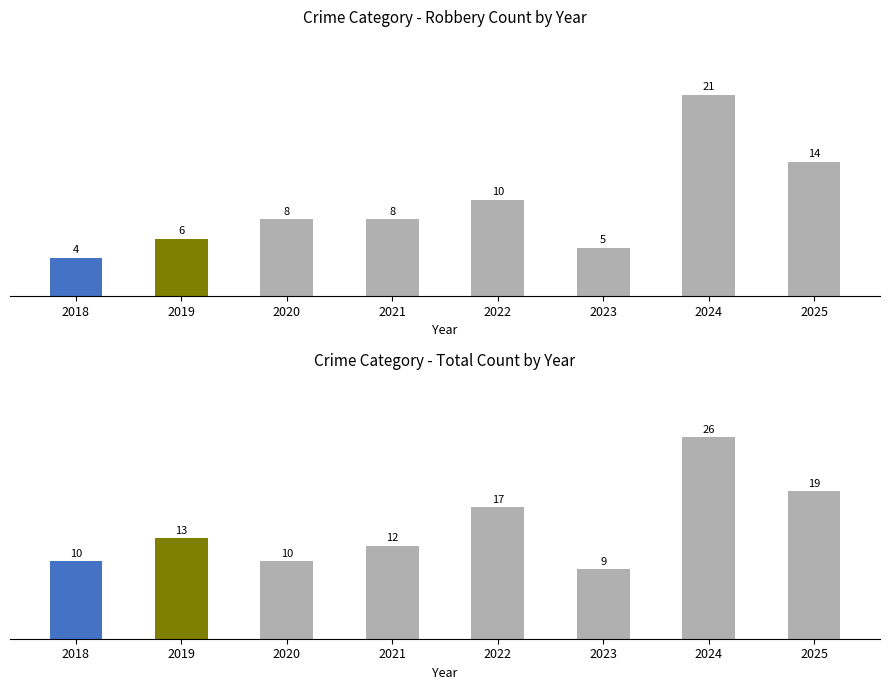

Which has a higher value, 2020 or 2022?

2022